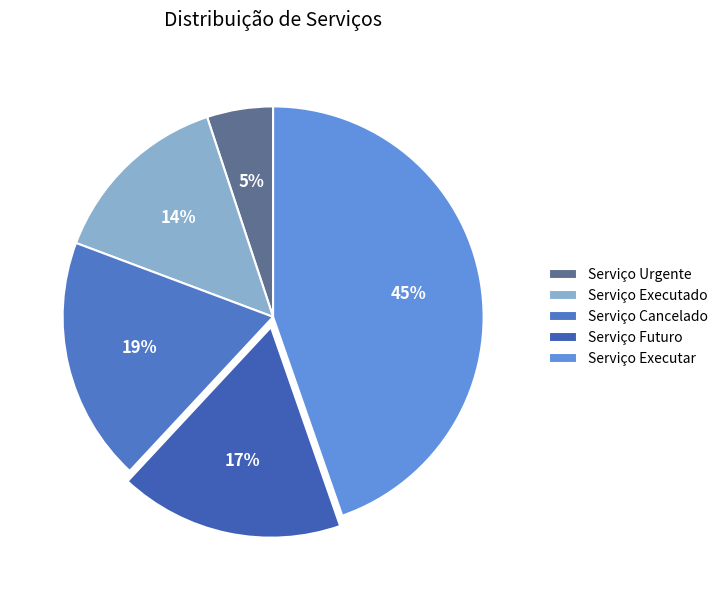

Does Serviço Urgente account for over 50% of the chart?

No